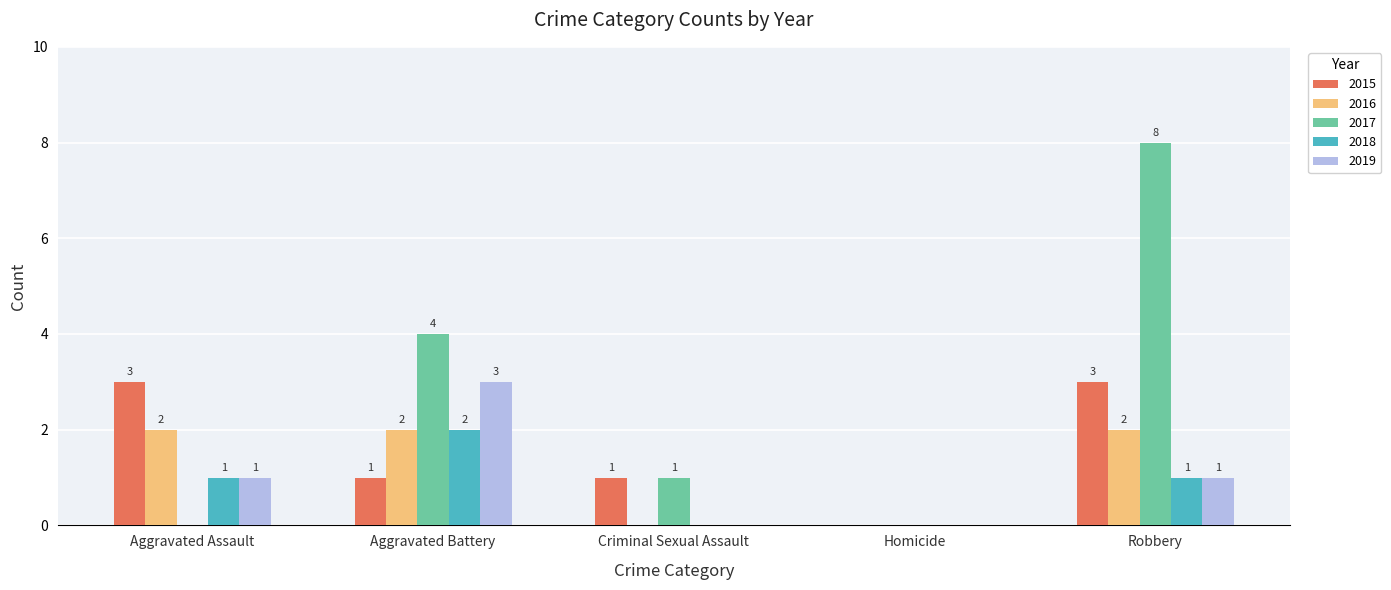

What is the sum of the 2017 values at Homicide and Robbery?

8